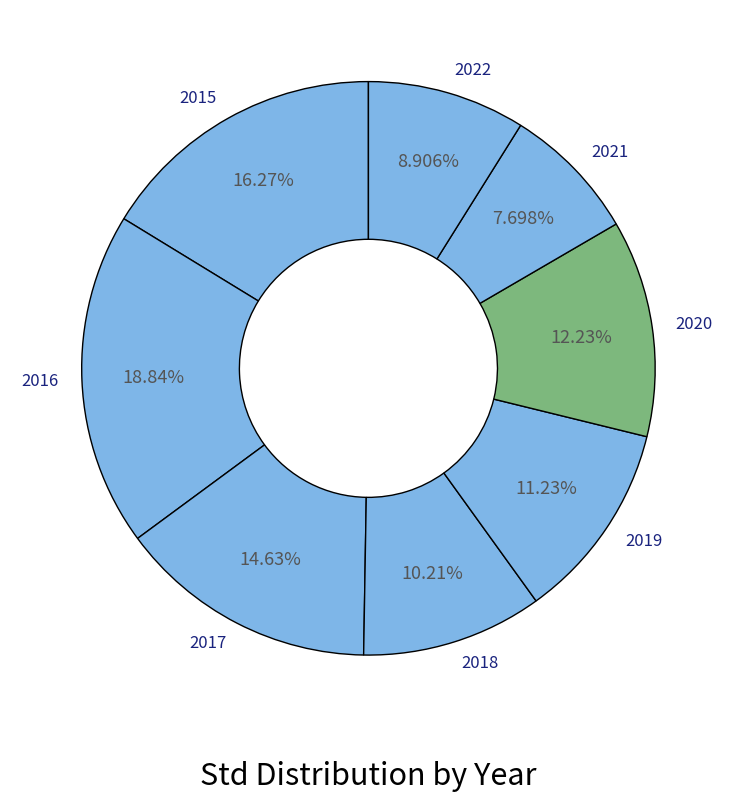

To the nearest percent, what is the difference between the 2016 and 2015 slice percentages?

3%